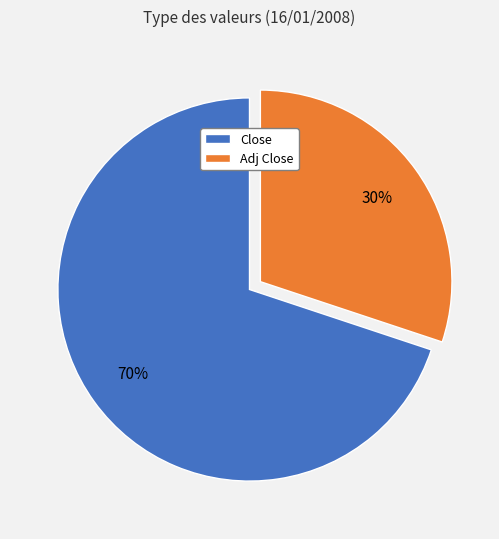

Count the number of slices in the pie.

2